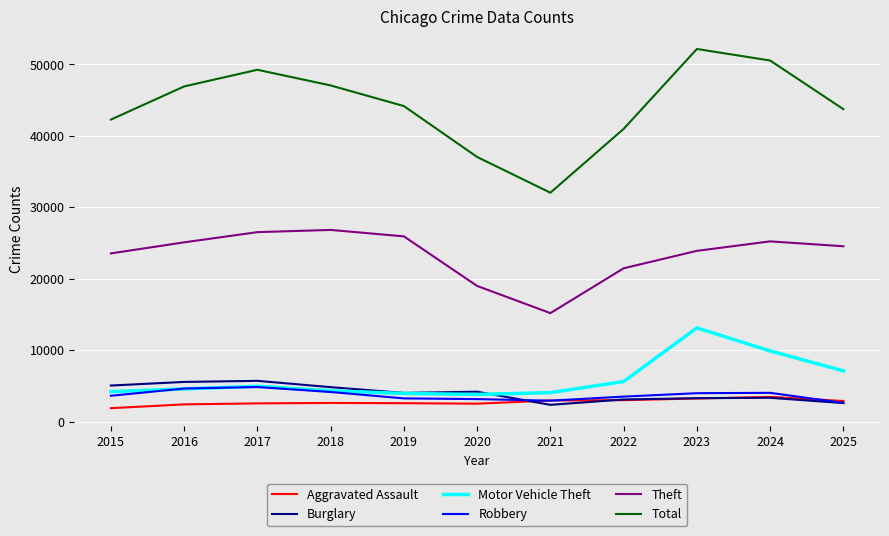

Does the chart have visible grid lines?

Yes